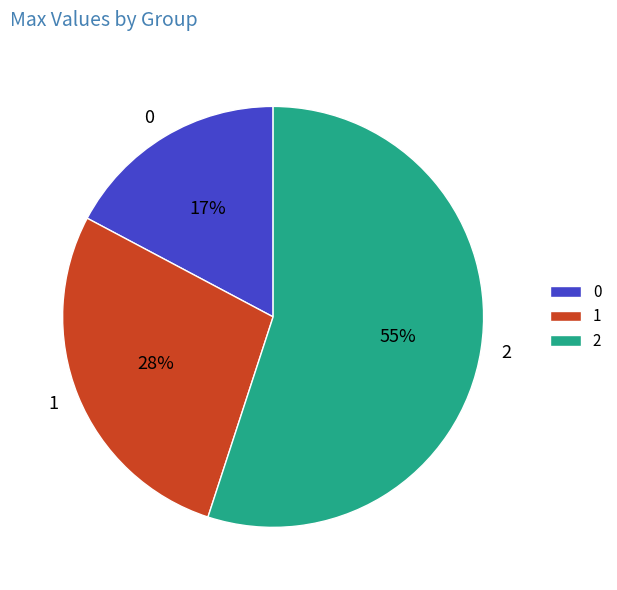

To the nearest percent, what portion does 0 represent?

17%